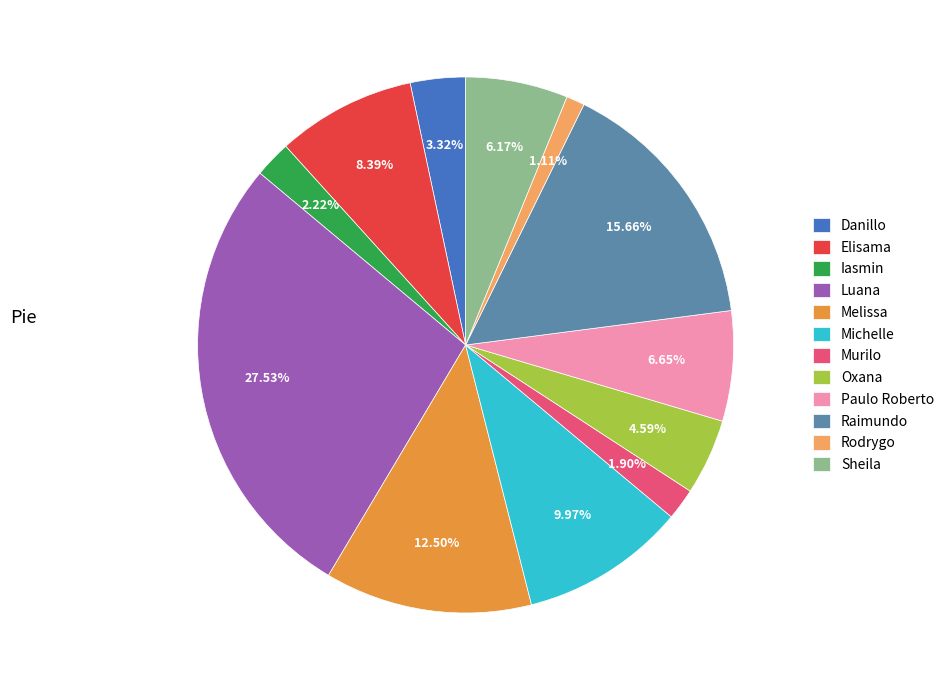

Does any single category account for the majority?

No